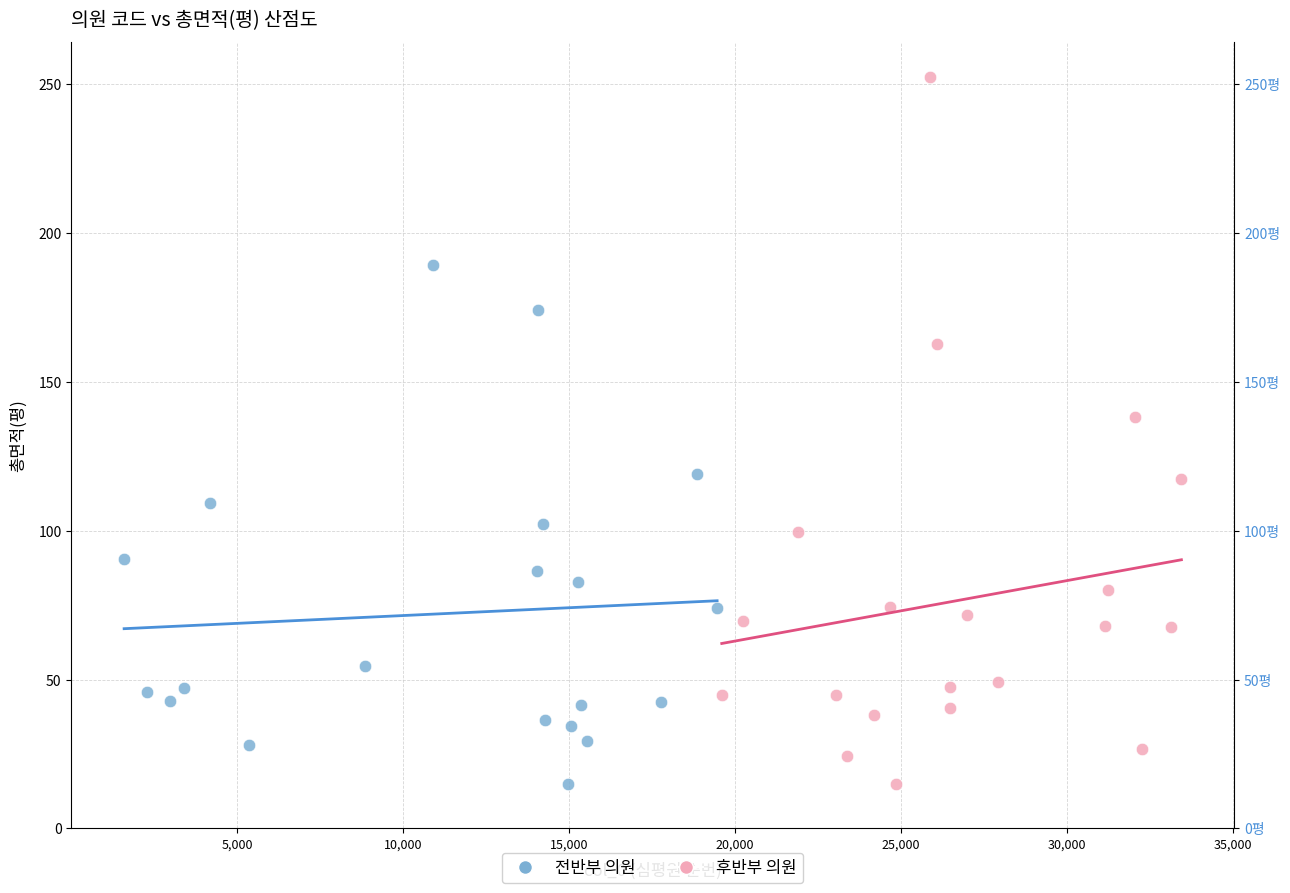

Which series has the largest Y range (max minus min)?

후반부 의원